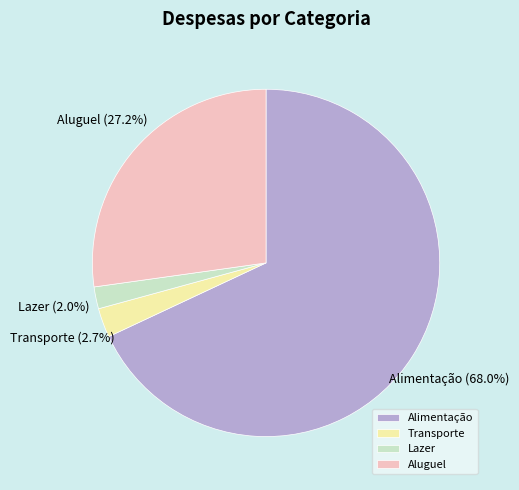

Which category accounts for the majority?

Alimentação